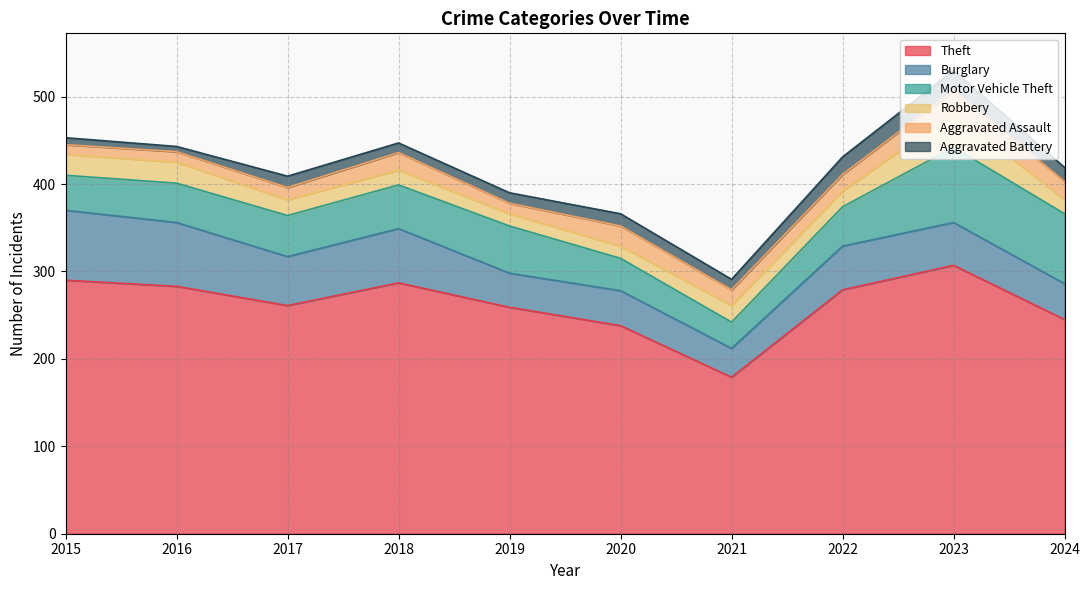

At which category does Aggravated Battery reach its first local valley?

2016